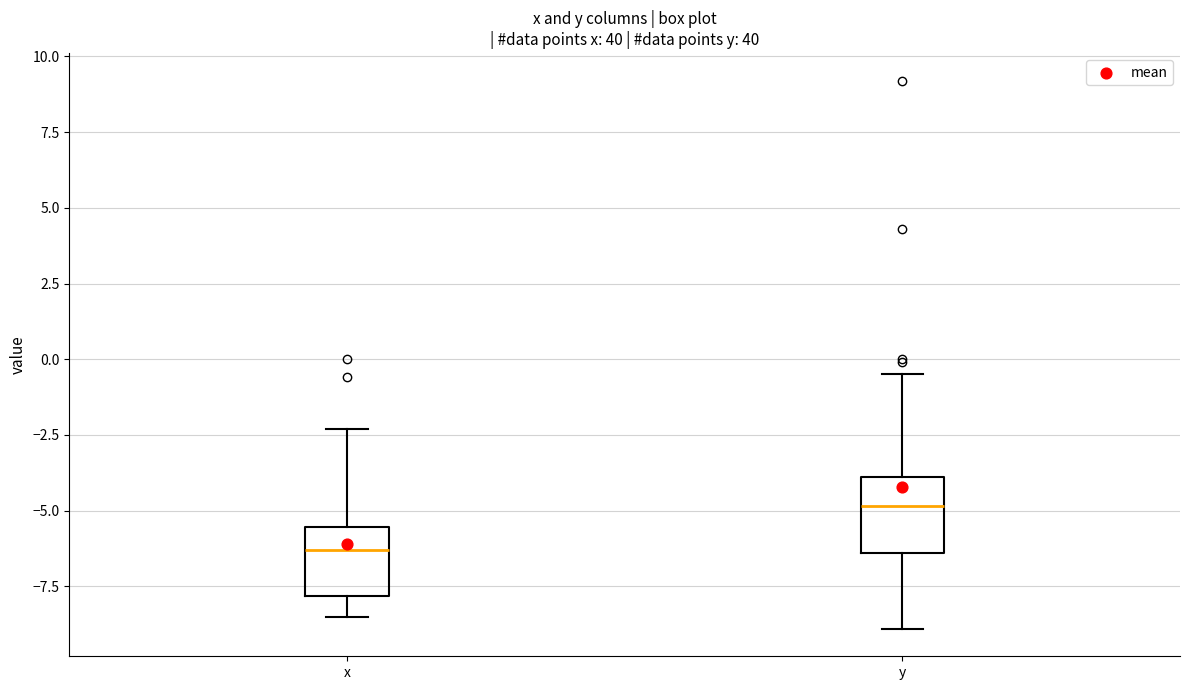

Reading left to right, read every box against the y-axis: the position of its median line, the range the box covers, and the ends of its whiskers. The values are not printed on the chart, so give them approximately, as read against the axis.

x: median -6.5, box -8.0 to -5.5, whiskers -8.5 to -2.5
y: median -5.0, box -6.5 to -4.0, whiskers -9.0 to -0.5